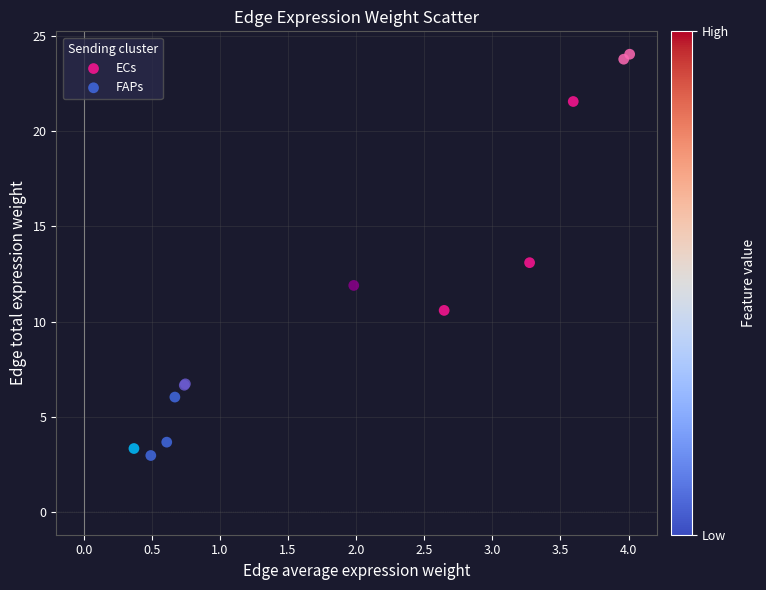

Which series reaches the minimum Y coordinate?

FAPs